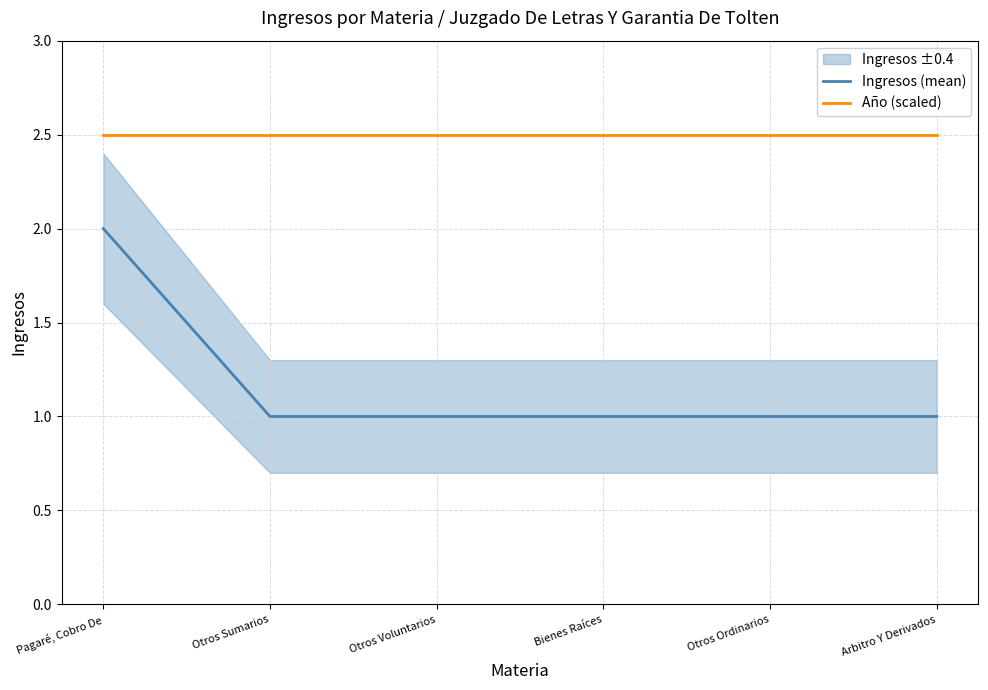

What is the label of the 1st point from the right?

Arbitro Y Derivados